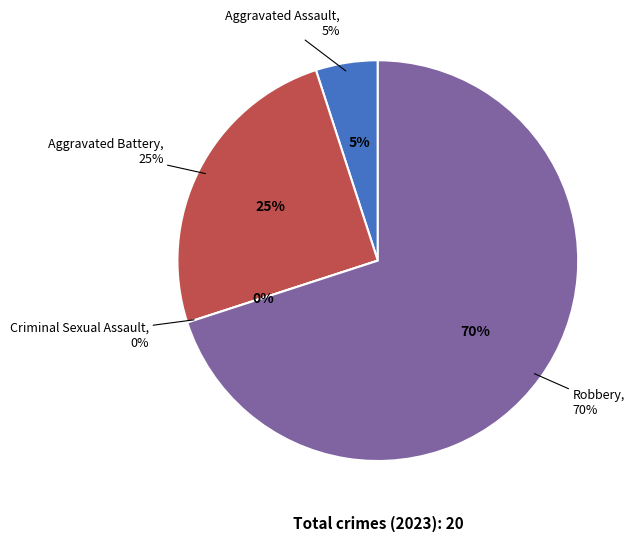

To the nearest percent, what is the combined percentage of Robbery and Aggravated Battery?

95%